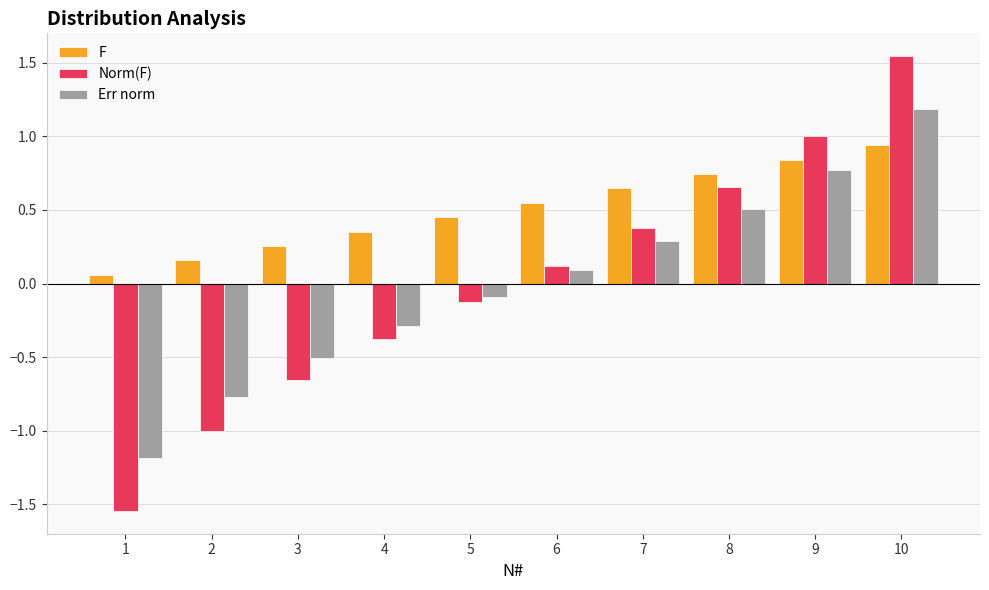

Count the number of data series in this chart.

3